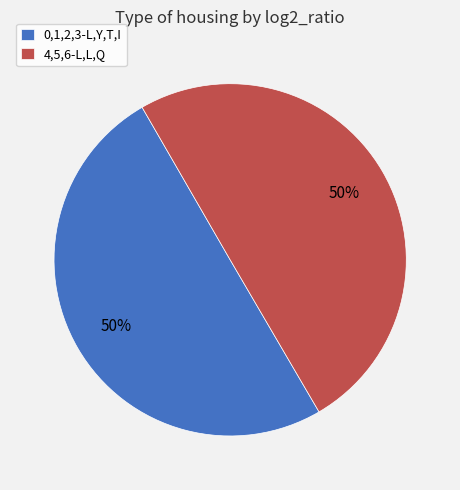

To the nearest percent, what is the combined percentage of 4,5,6-L,L,Q and 0,1,2,3-L,Y,T,I?

100%